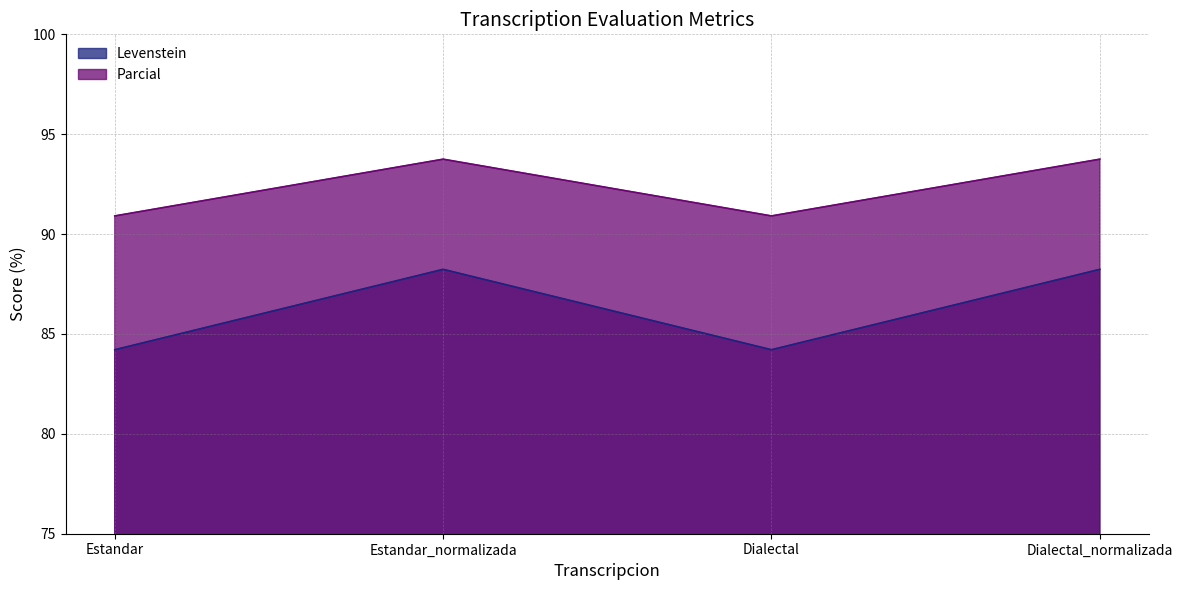

In Parcial, how many points are lower than both neighbors (excluding endpoints)?

1